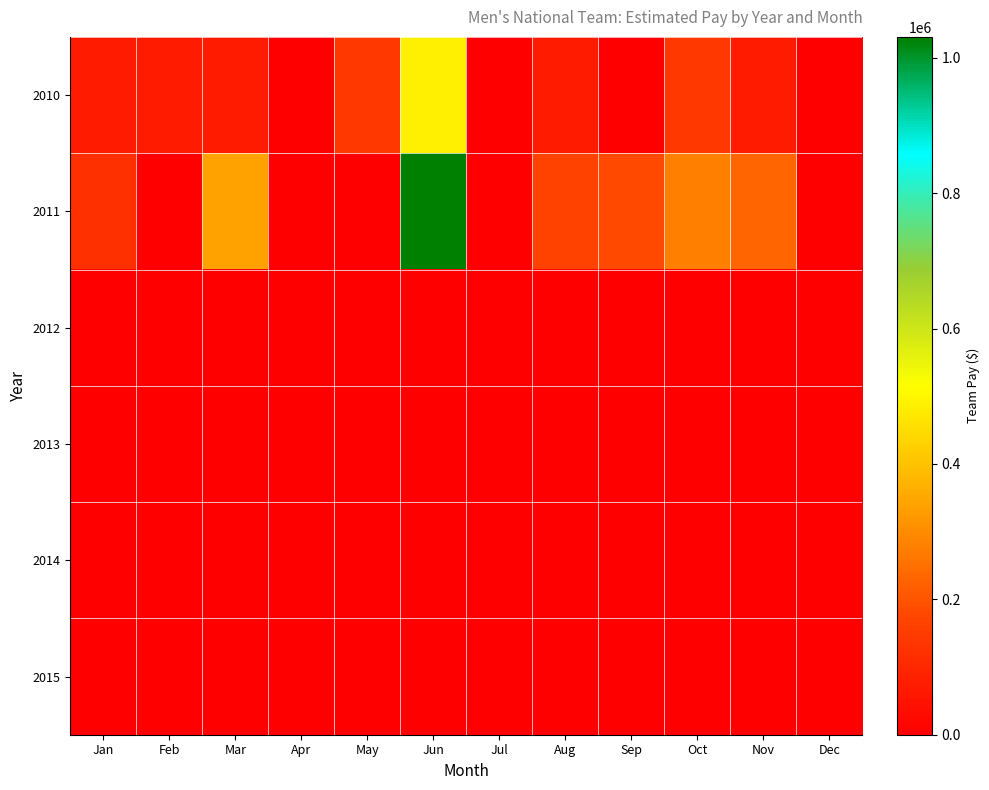

Reading left to right, list all the values displayed in this chart.

2010: Jan=72000.0	Feb=72000.0	Mar=72000.0	Apr=0.0	May=144000.0	Jun=486000.0	Jul=0.0	Aug=72000.0	Sep=0.0	Oct=144000.0	Nov=72000.0	Dec=0.0
2011: Jan=122296.0	Feb=0.0	Mar=339594.0	Apr=0.0	May=0.0	Jun=1030945.2	Jul=0.0	Aug=166165.6	Sep=178957.6	Oct=280252.4	Nov=230000.0	Dec=0.0
2012: Jan=0.0	Feb=0.0	Mar=0.0	Apr=0.0	May=0.0	Jun=0.0	Jul=0.0	Aug=0.0	Sep=0.0	Oct=0.0	Nov=0.0	Dec=0.0
2013: Jan=0.0	Feb=0.0	Mar=0.0	Apr=0.0	May=0.0	Jun=0.0	Jul=0.0	Aug=0.0	Sep=0.0	Oct=0.0	Nov=0.0	Dec=0.0
2014: Jan=0.0	Feb=0.0	Mar=0.0	Apr=0.0	May=0.0	Jun=0.0	Jul=0.0	Aug=0.0	Sep=0.0	Oct=0.0	Nov=0.0	Dec=0.0
2015: Jan=0.0	Feb=0.0	Mar=0.0	Apr=0.0	May=0.0	Jun=0.0	Jul=0.0	Aug=0.0	Sep=0.0	Oct=0.0	Nov=0.0	Dec=0.0